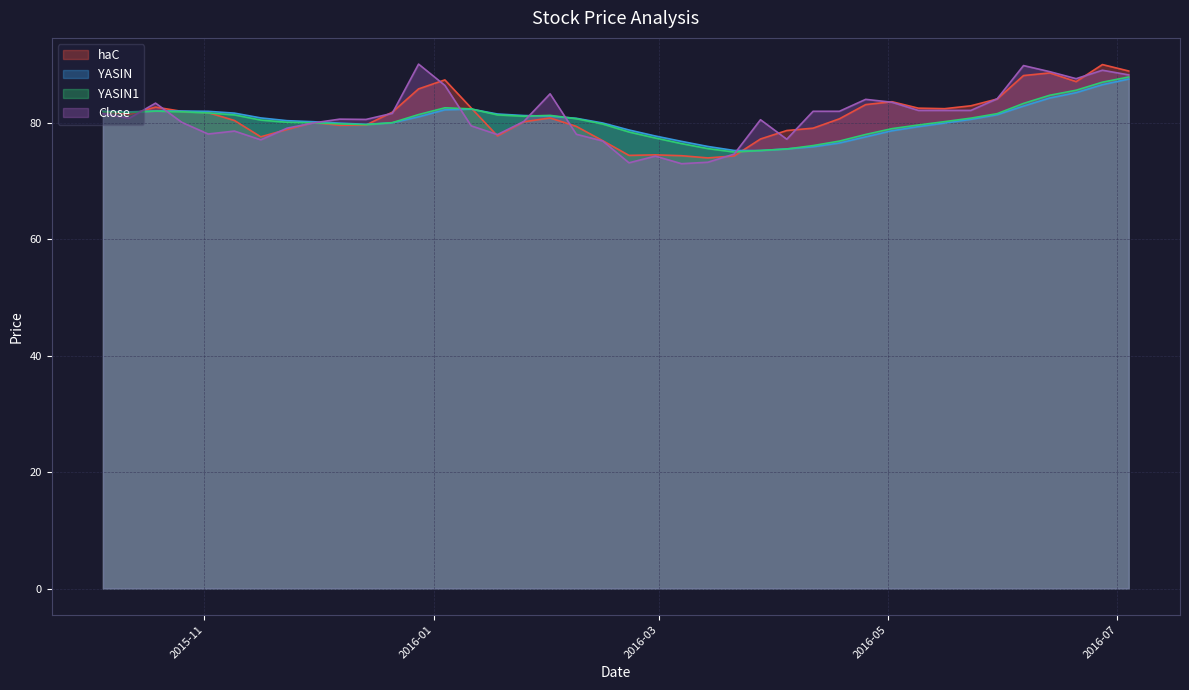

What is the smallest value displayed?

72.9